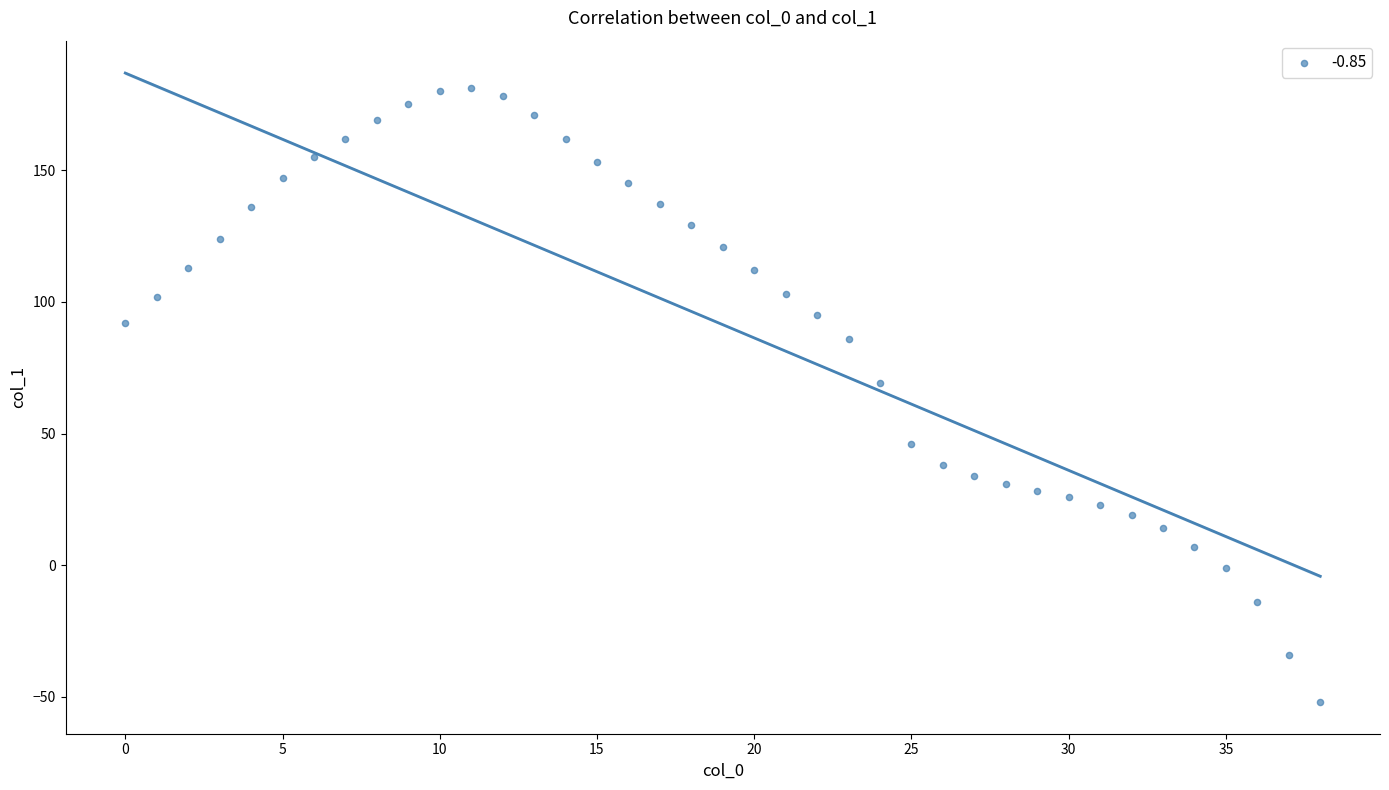

What is the range of Y values (max minus min)?

233